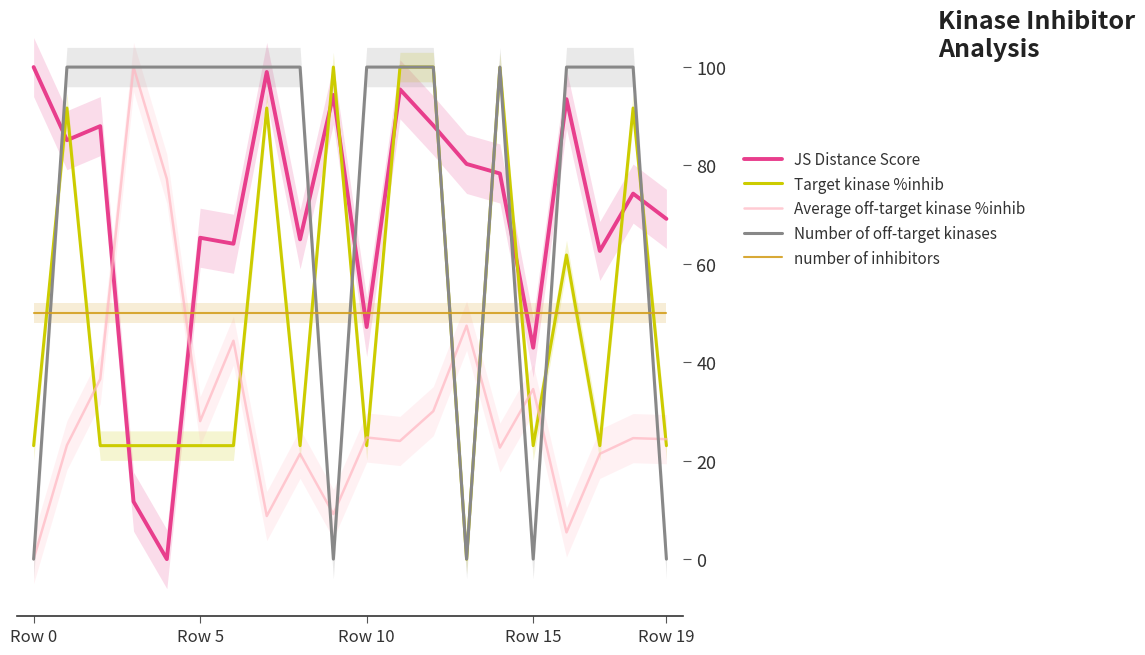

At which label is Number of off-target kinases closest to 50?

Row 0